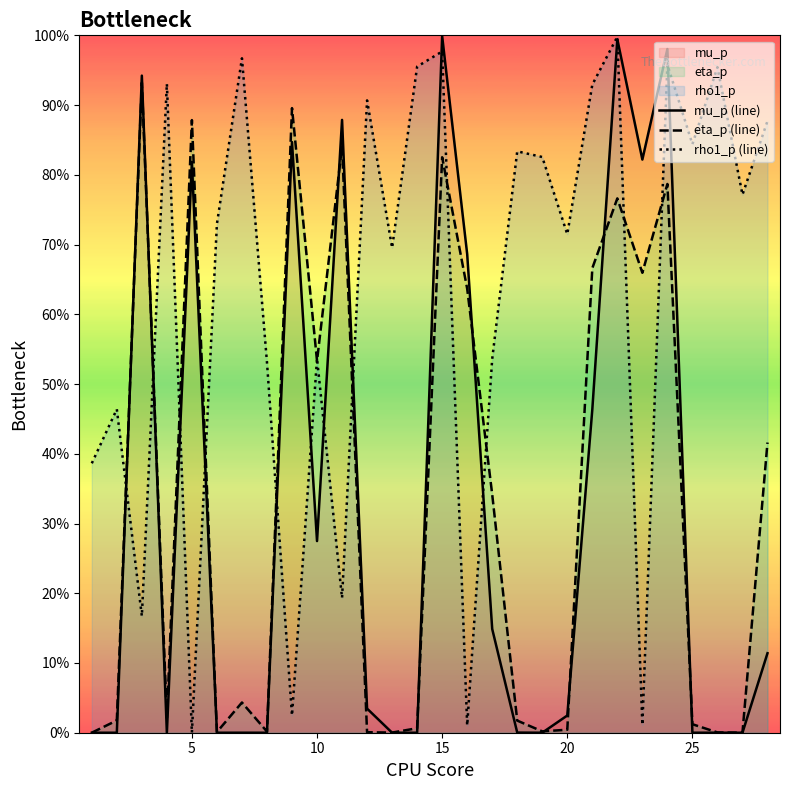

Does the chart display data point markers on the line(s)?

No